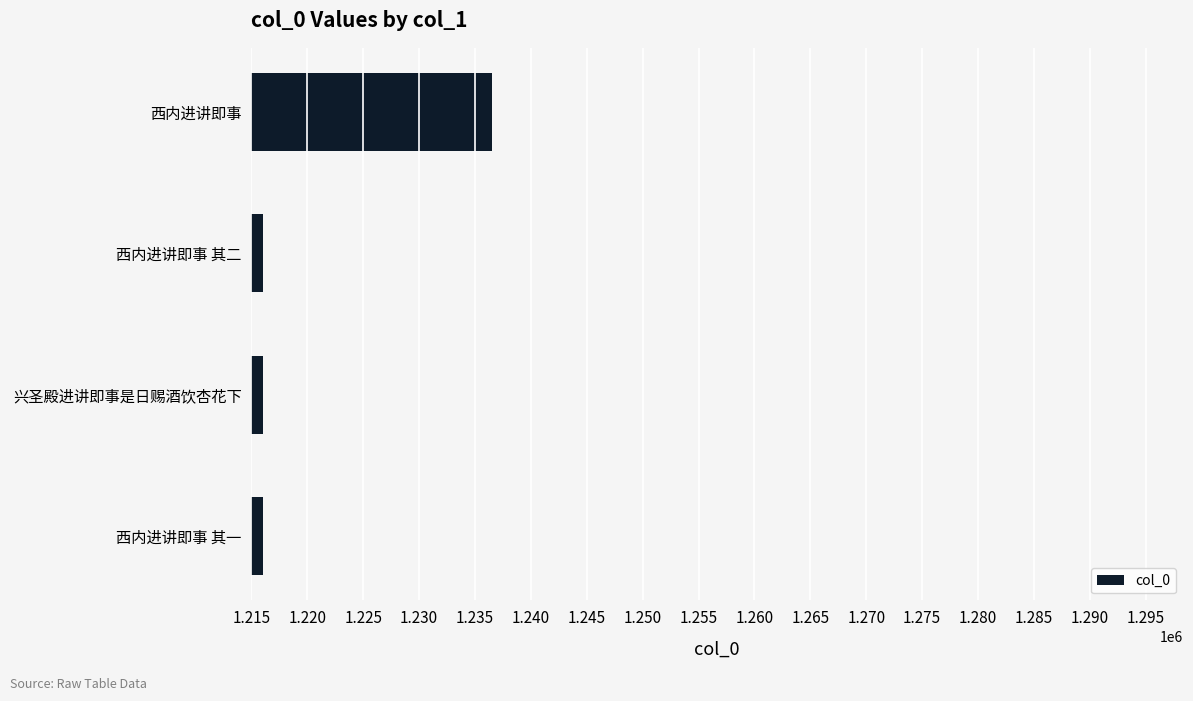

Is it true that the value at 西内进讲即事 其一 is 1216040?

True